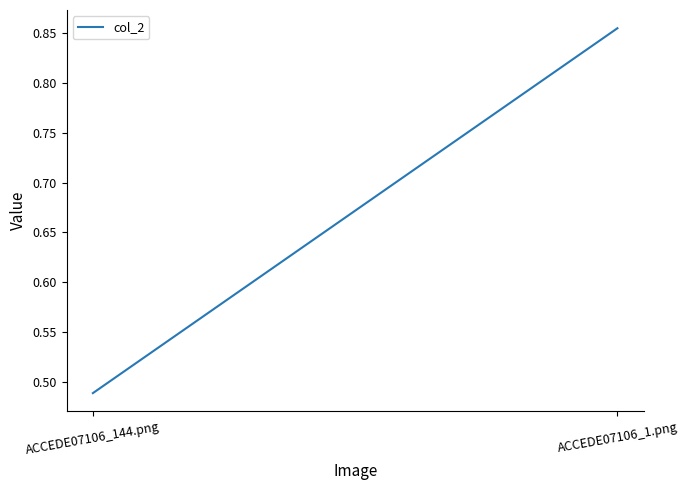

What position from the right is ACCEDE07106_144.png?

2